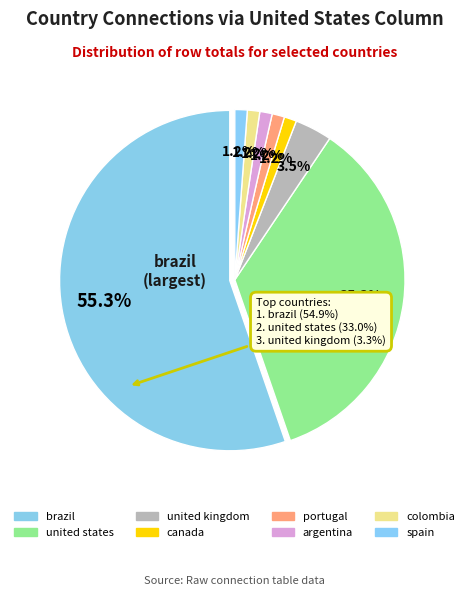

To the nearest percent, what is the difference between the united states and united kingdom slice percentages?

32%